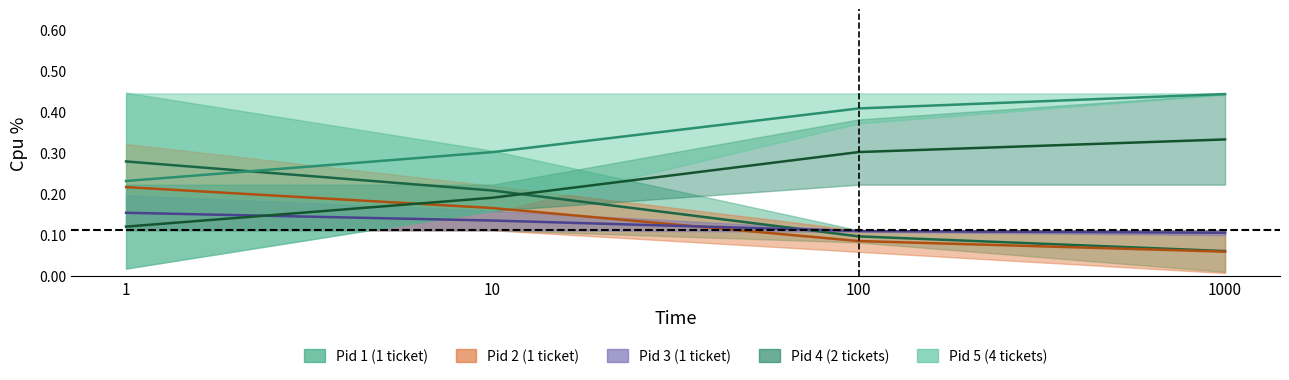

At 1, list the series in order from largest to smallest.

Pid 1 Cpu %, Pid 5 Cpu %, Pid 2 Cpu %, Pid 3 Cpu %, Pid 4 Cpu %